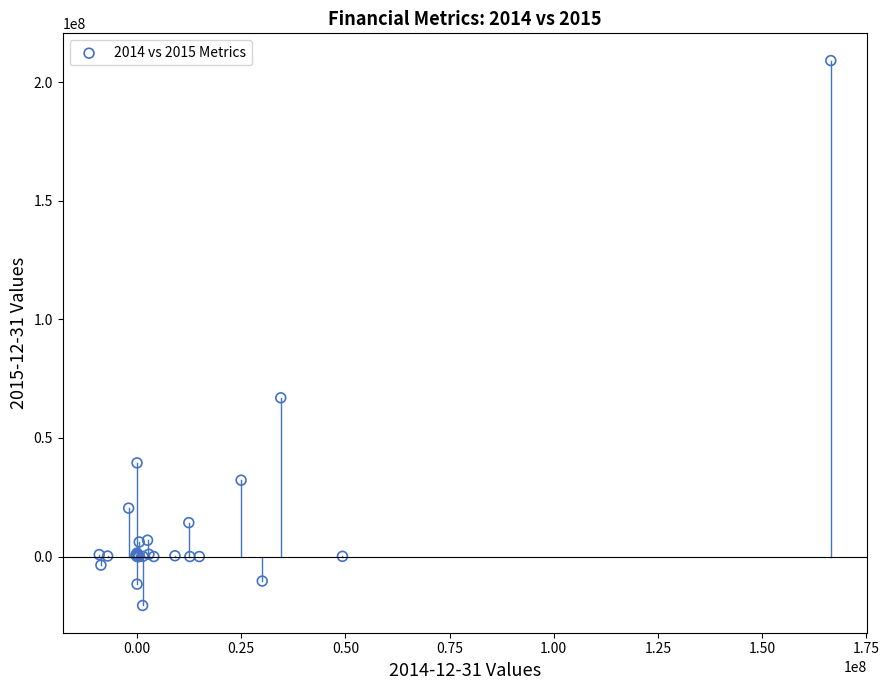

What Y value in the scatter plot is closest to 94230500?

66923000.0